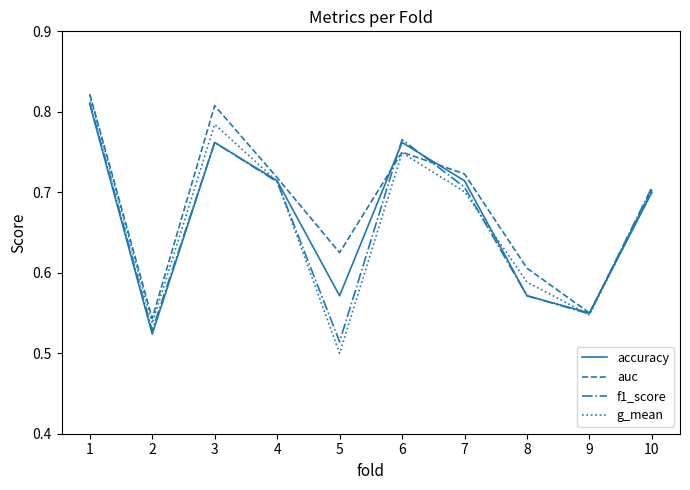

Is it true that auc equals 0.7 at 10?

True